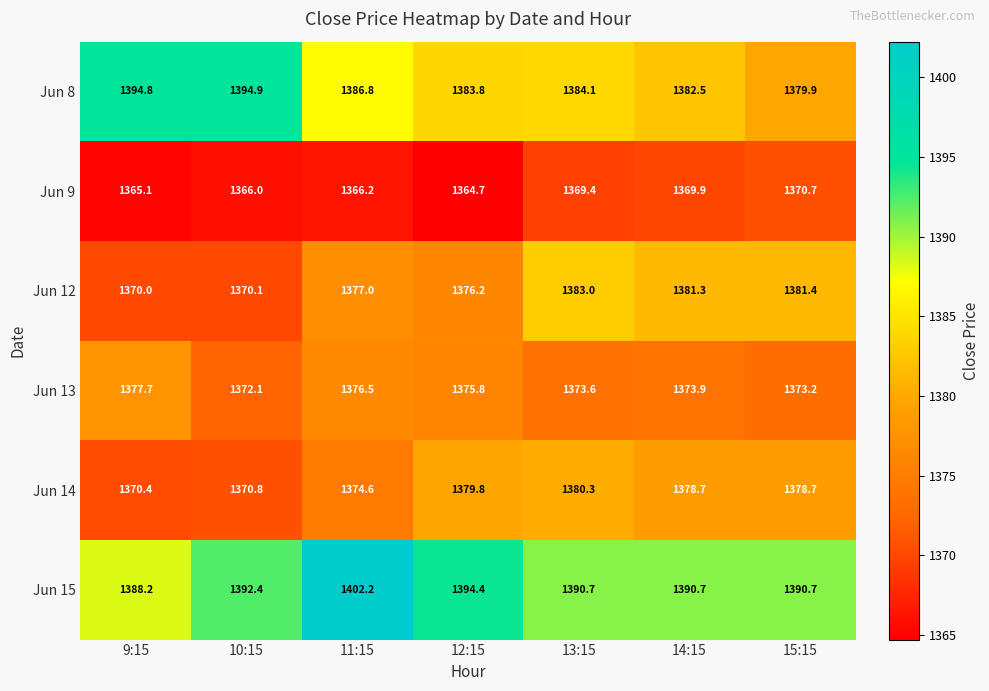

What is the minimum value for Jun 14?

1370.4